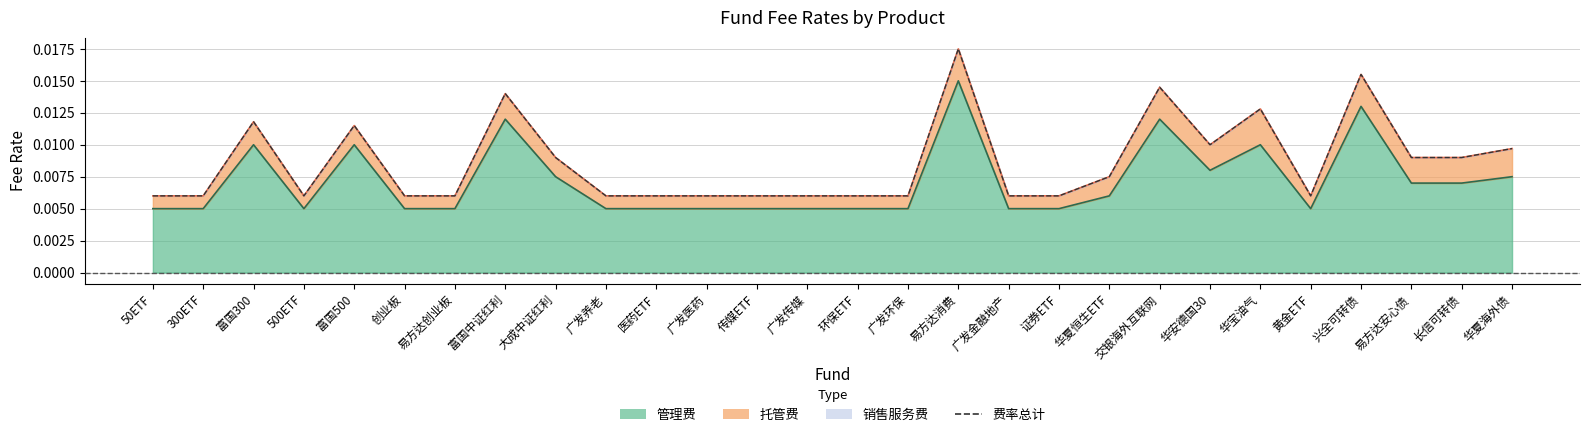

Count the values in the range 0 to 1.

28